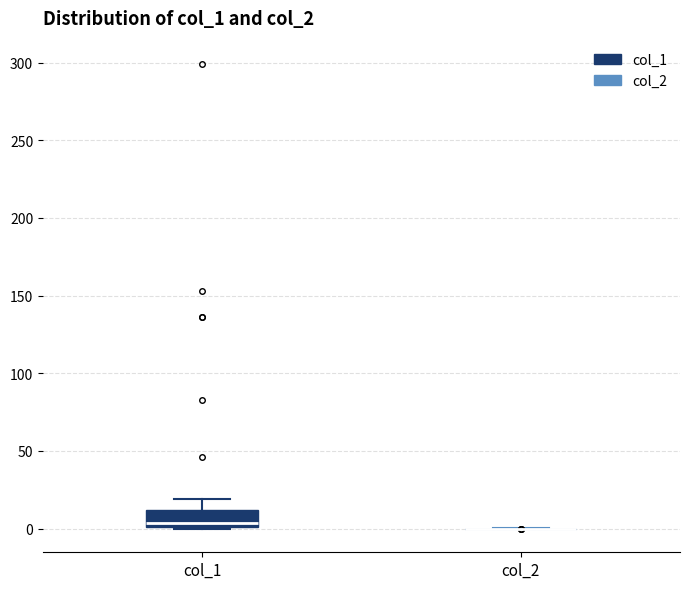

Reading left to right, read every box against the y-axis: the position of its median line, the range the box covers, and the ends of its whiskers. The values are not printed on the chart, so give them approximately, as read against the axis.

col_1: median 5, box 0 to 10, whiskers 0 to 20
col_2: box collapsed to a line at 0, whiskers 0 to 0